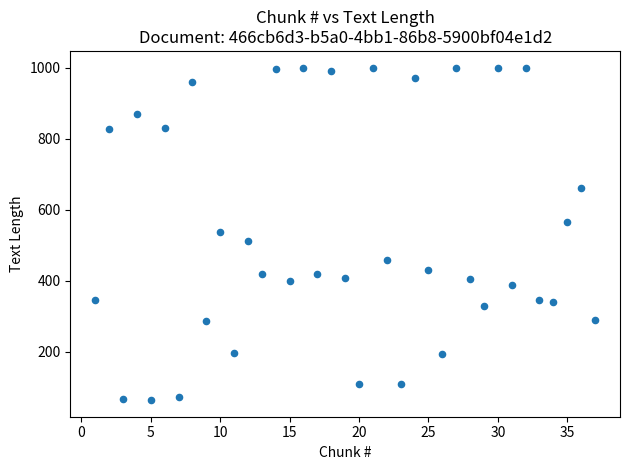

What is the range of X values (max minus min)?

36